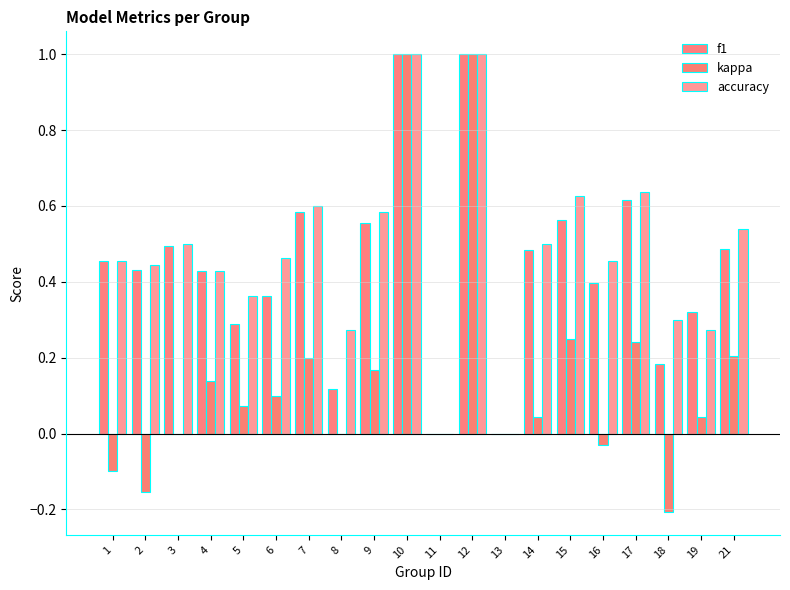

Which label corresponds to the largest value in the chart?

10